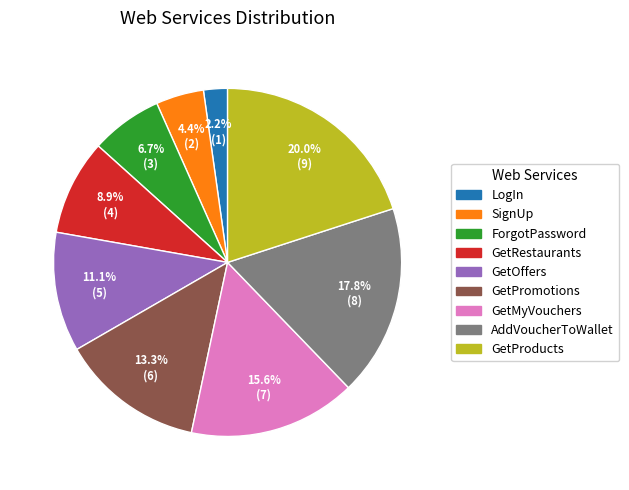

Between GetOffers and LogIn, which is larger?

GetOffers